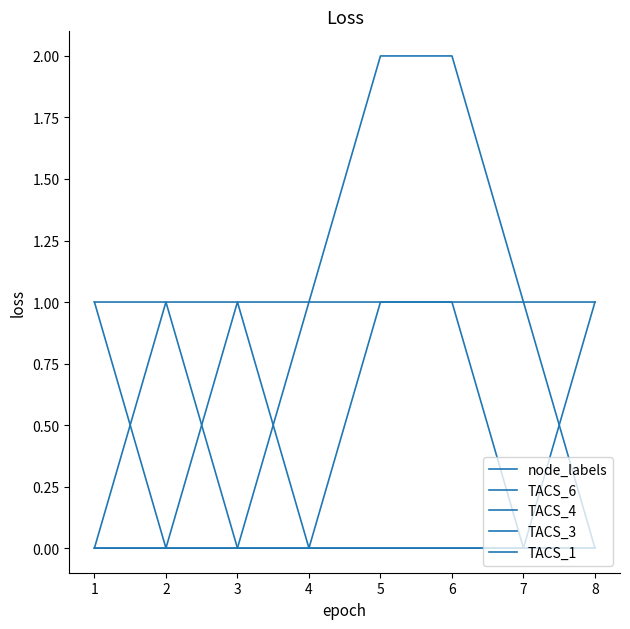

What is the difference between the highest and lowest values at 1?

1